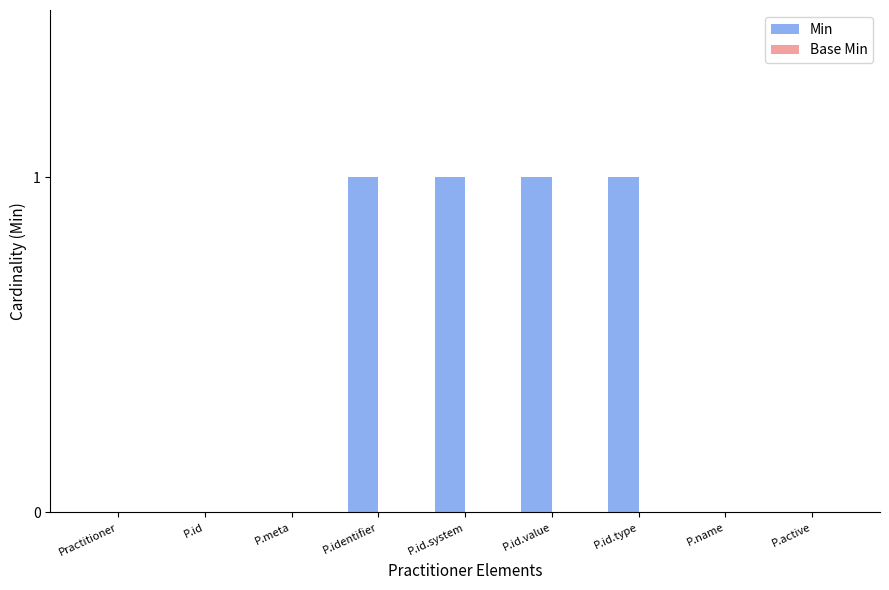

True or false: the data shows 1 at P.id.value.

True